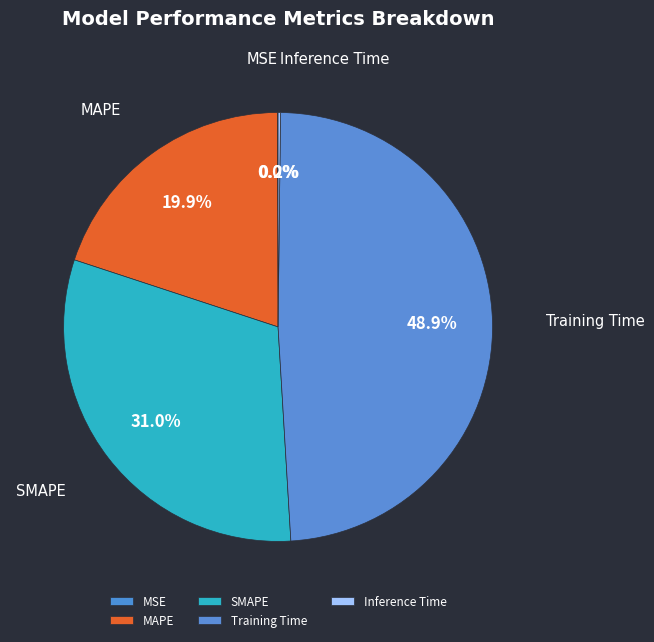

What is the largest slice in the pie chart?

Training Time